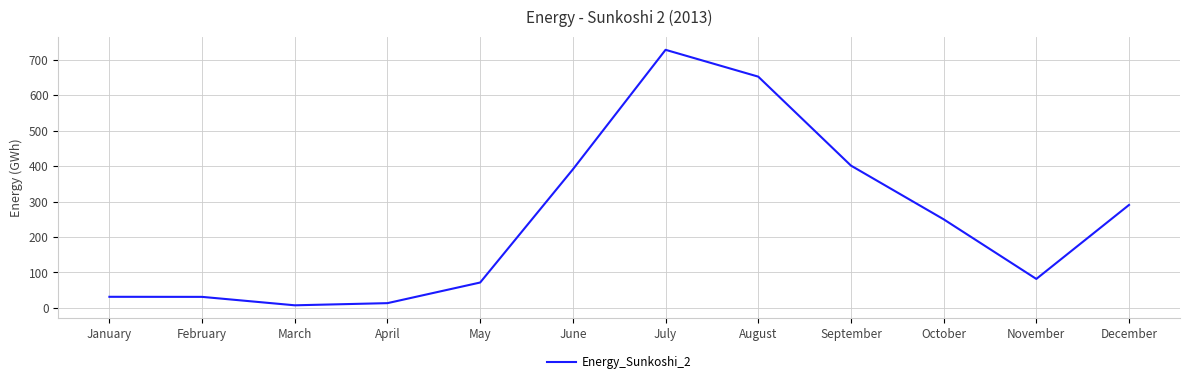

True or false: the data shows 882.1 at August.

False